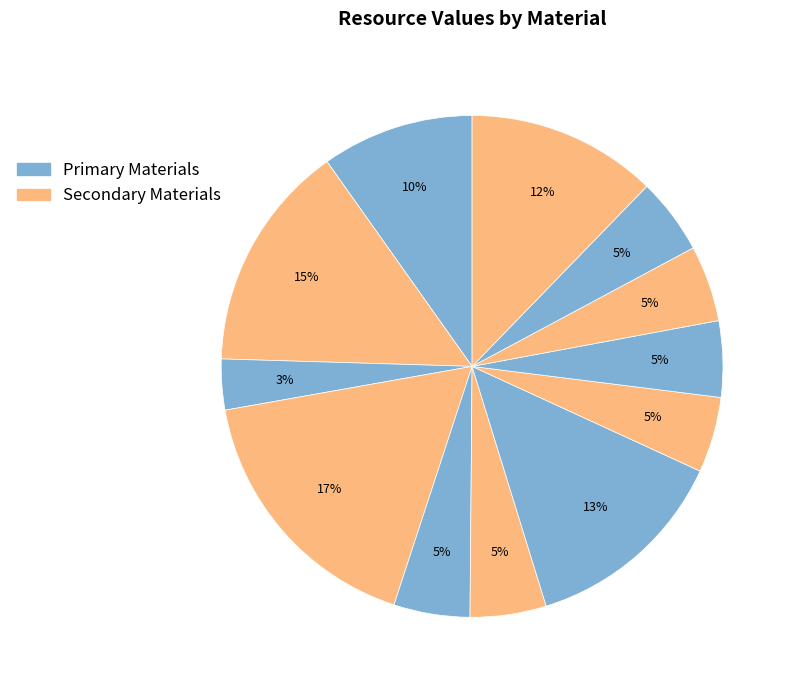

How many slices are in this pie chart?

12